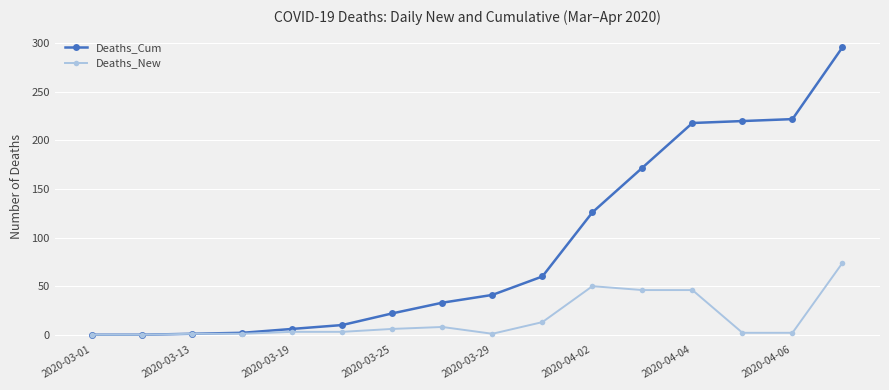

Rank the series by their average value, from highest to lowest.

Deaths_Cum, Deaths_New